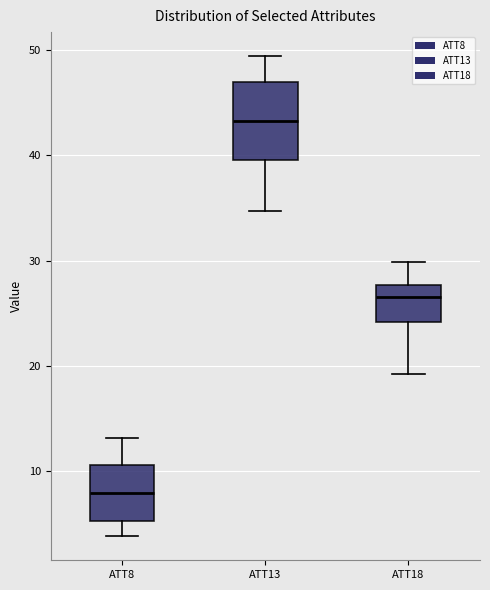

Comparing the boxes themselves (not the whiskers), which one is the tallest?

ATT13